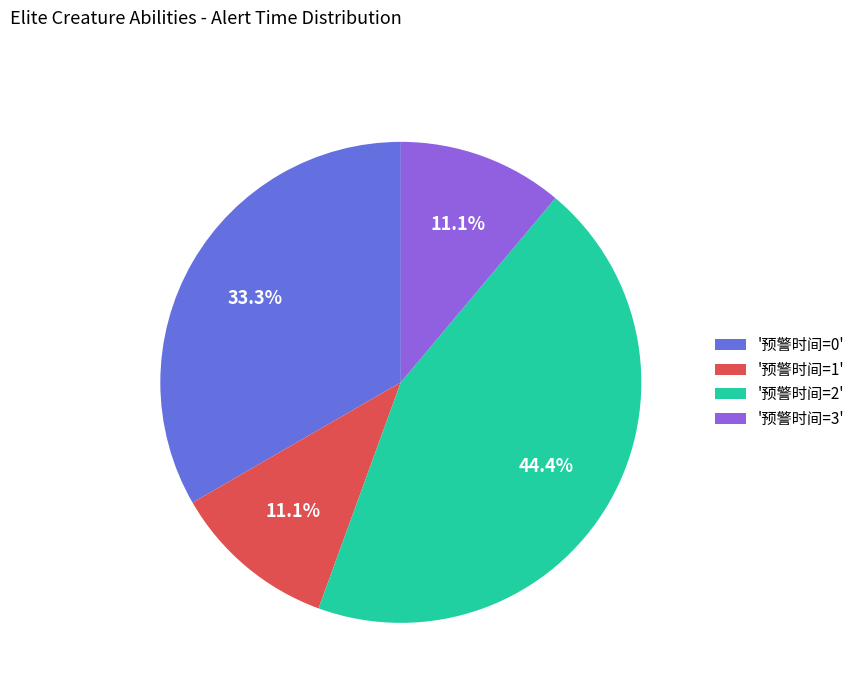

What portion of the pie excludes '预警时间=1'?

88.9%